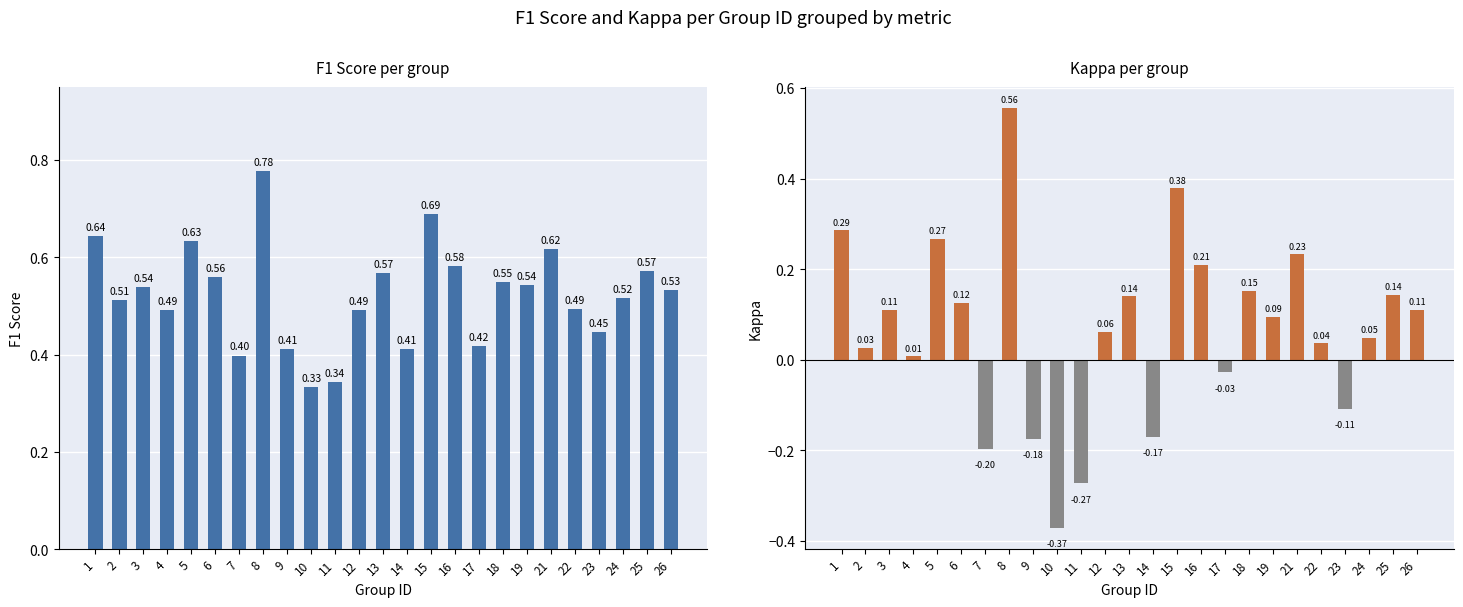

Reading left to right, list all the values displayed in this chart.

f1: 0.6	0.5	0.5	0.5	0.6	0.6	0.4	0.8	0.4	0.3	0.3	0.5	0.6	0.4	0.7	0.6	0.4	0.5	0.5	0.6	0.5	0.4	0.5	0.6	0.5
kappa: 0.3	0.0	0.1	0.0	0.3	0.1	-0.2	0.6	-0.2	-0.4	-0.3	0.1	0.1	-0.2	0.4	0.2	-0.0	0.2	0.1	0.2	0.0	-0.1	0.0	0.1	0.1